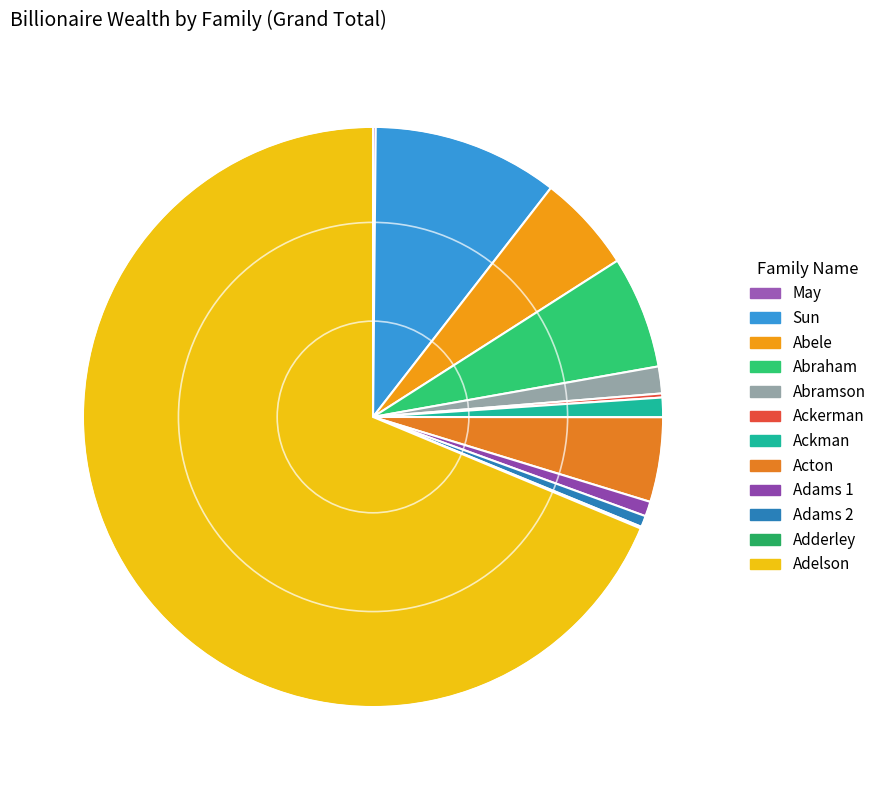

What is the largest slice in the pie chart?

Adelson